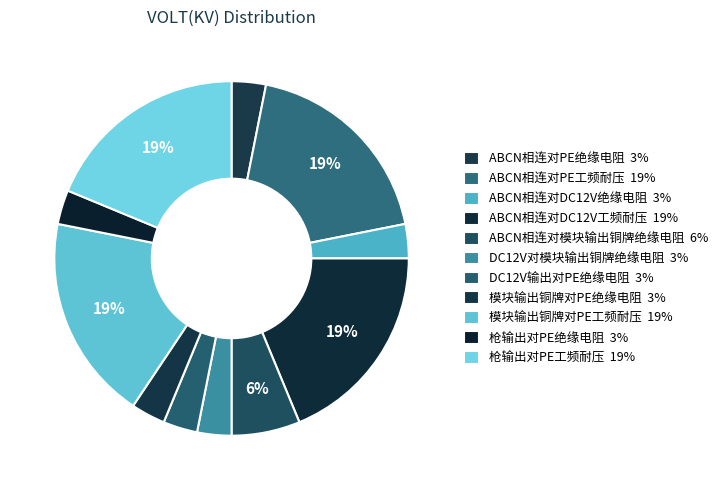

To the nearest percent, what is the combined percentage of ABCN相连对DC12V绝缘电阻 and DC12V对模块输出铜牌绝缘电阻?

6%